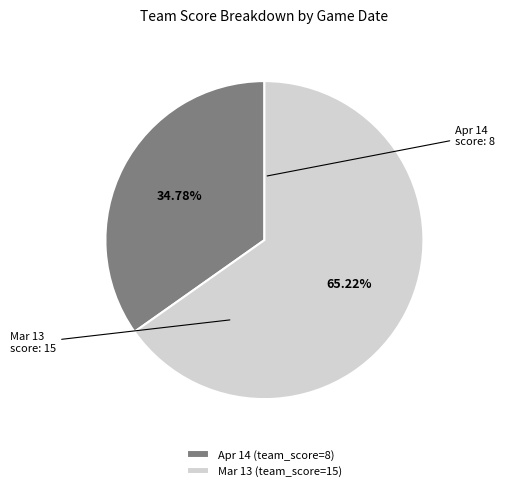

What is the majority slice?

Mar 13